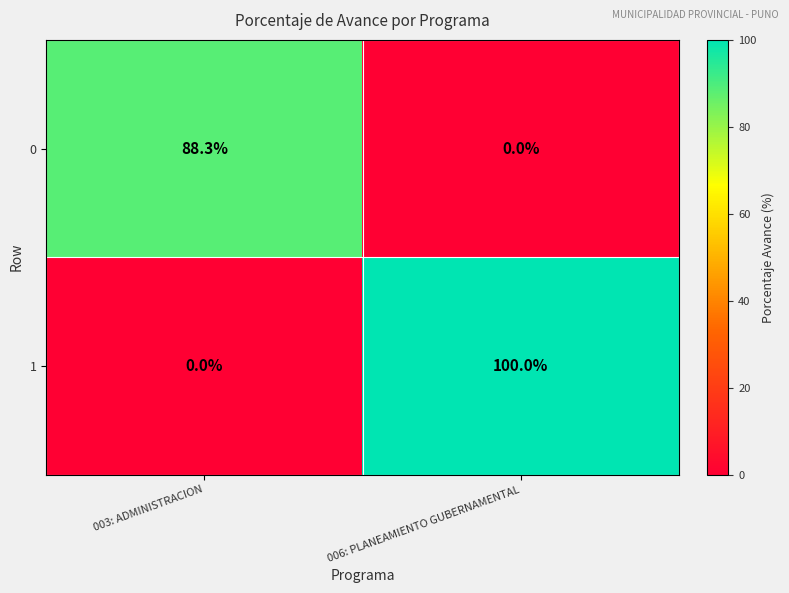

The 1 series shows 24.9 at 006: PLANEAMIENTO GUBERNAMENTAL. True or false?

False